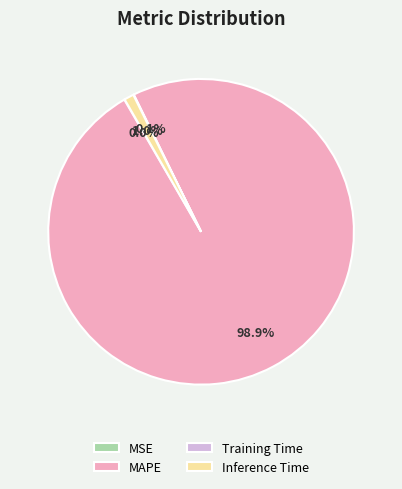

What is the largest slice in the pie chart?

MAPE